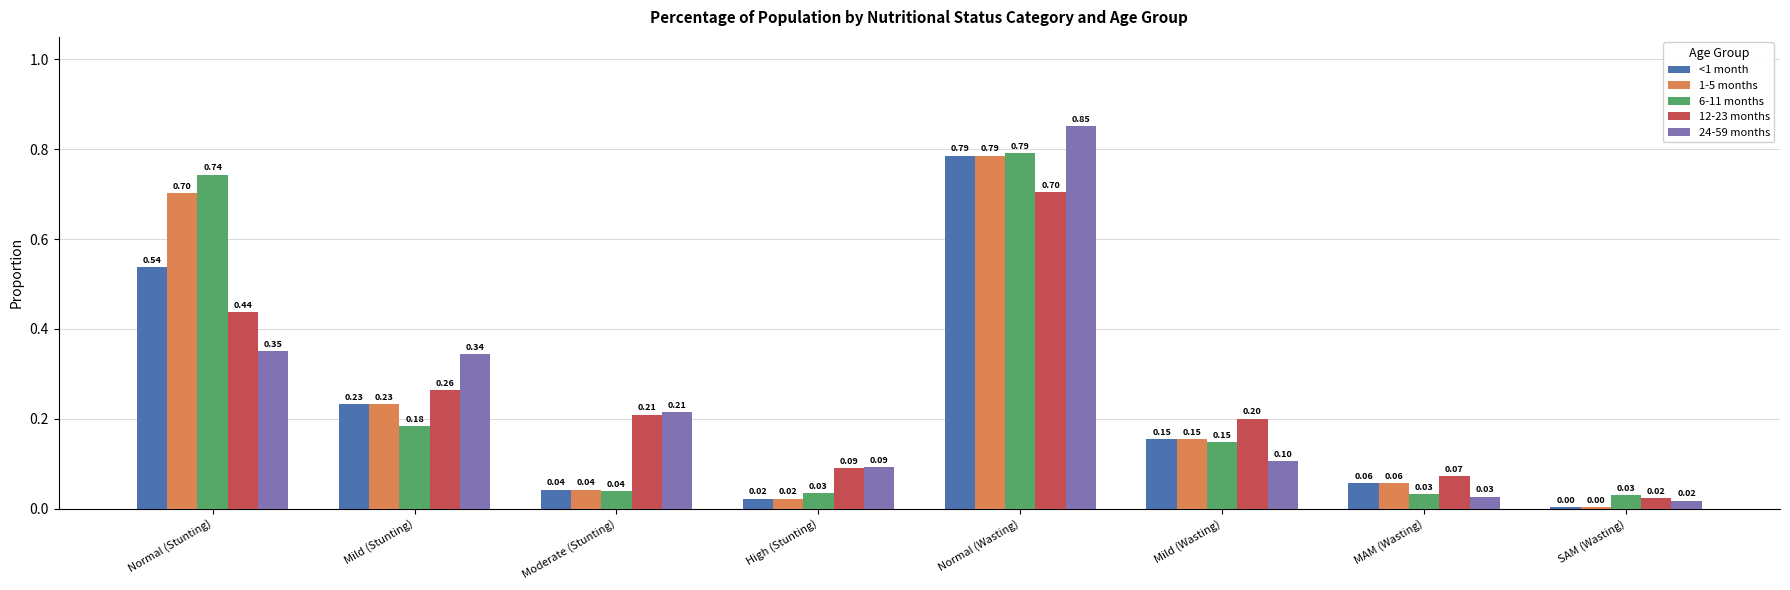

Which label corresponds to the smallest value in the chart?

SAM (Wasting)